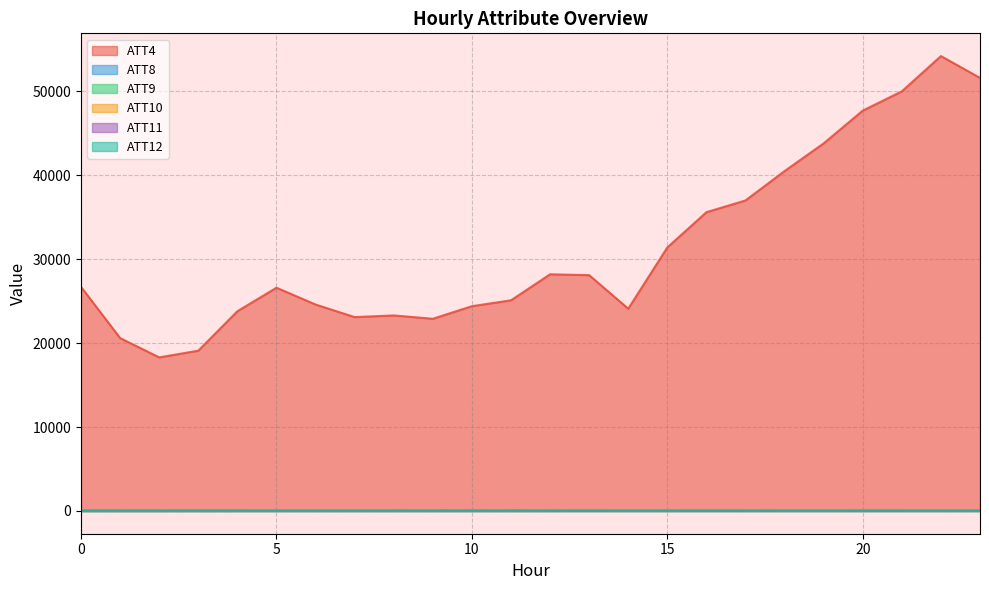

What is the sum of the ATT9 values at 2 and 6?

71.4